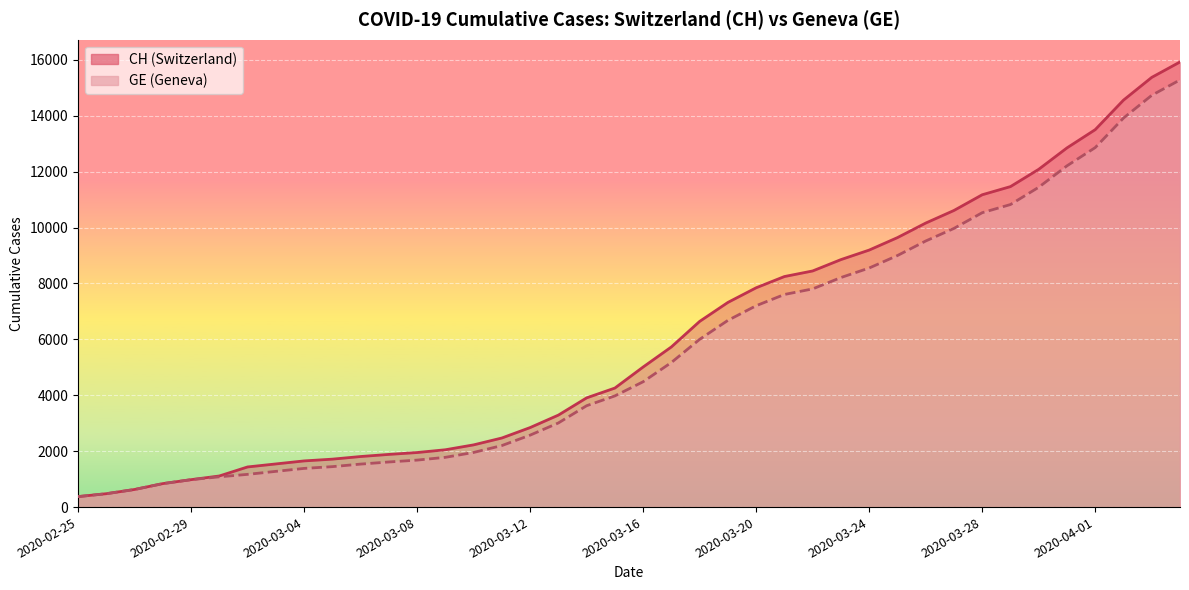

How many data points does each series have?

40